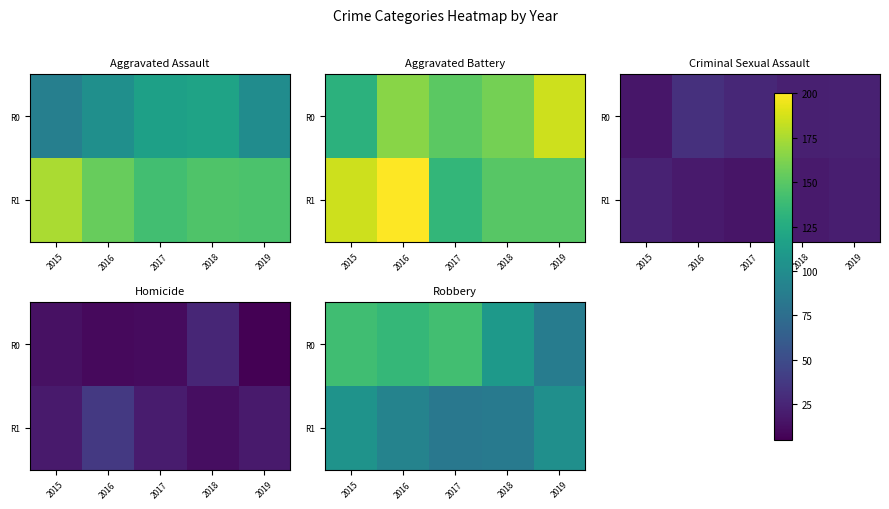

Which series has the widest spread of values?

R0